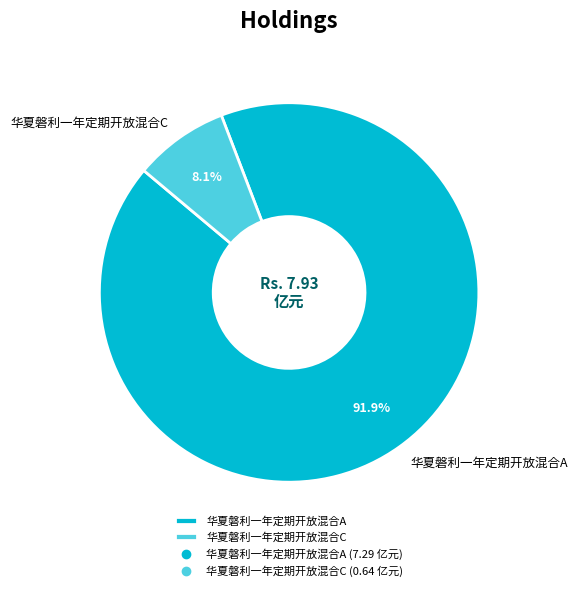

What is the total percentage of 华夏磐利一年定期开放混合A and 华夏磐利一年定期开放混合C?

100.0%